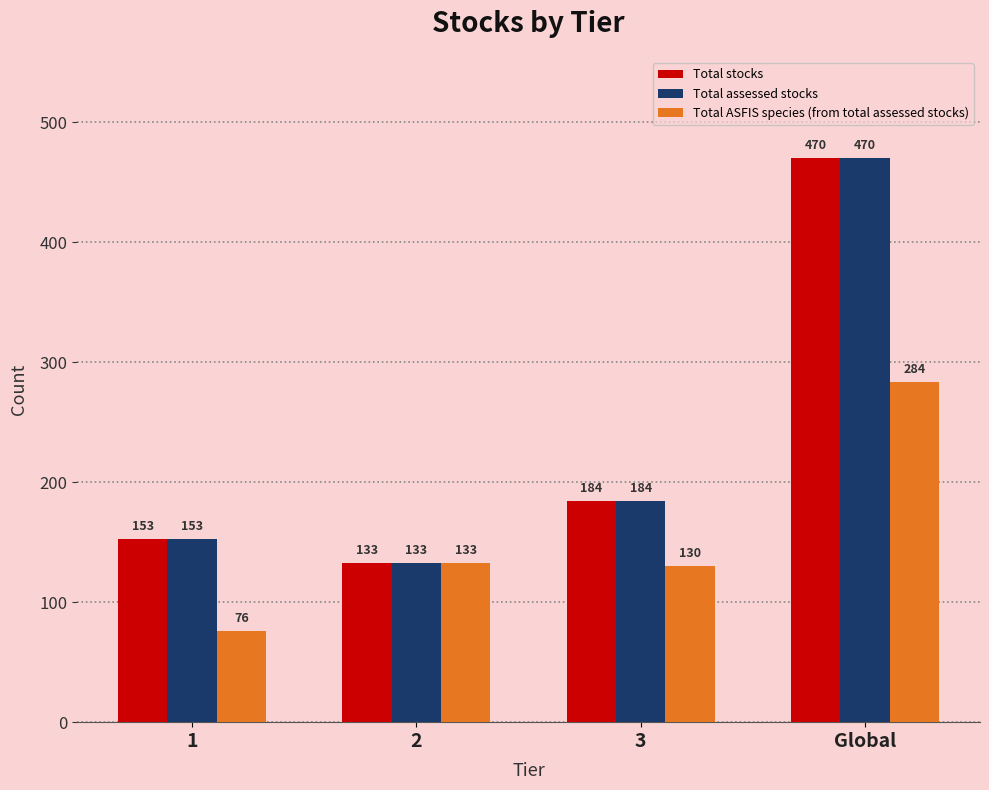

Where is Total stocks nearest to the value 301?

3